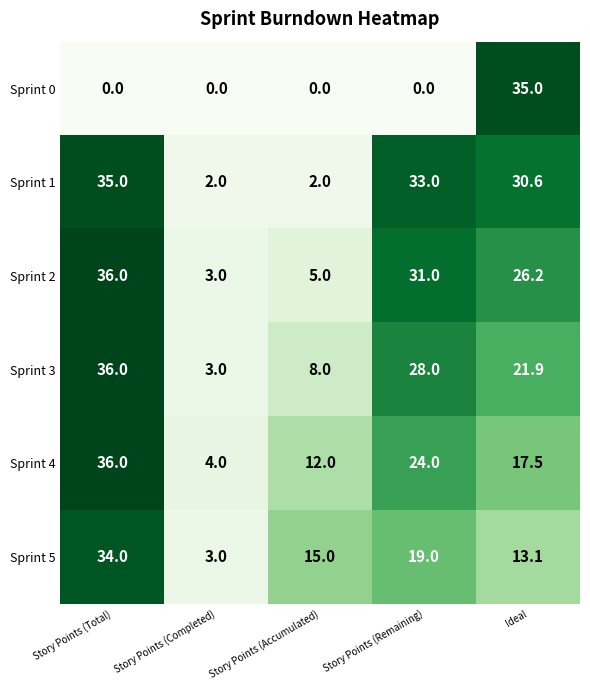

What is the approximate value of Sprint 5 at Story Points (Remaining)?

19.0